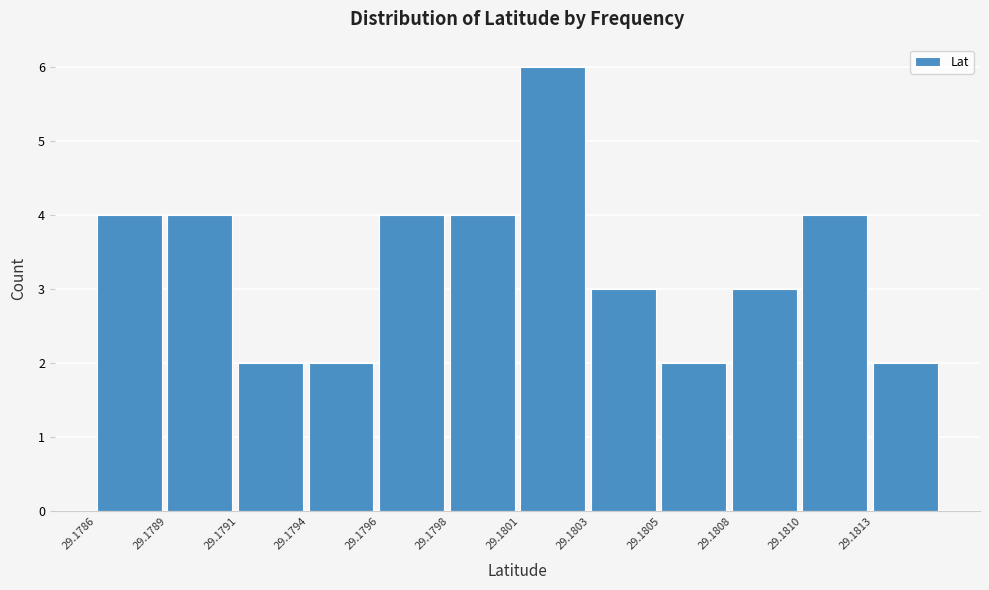

Reading left to right, what are all the values shown in this chart?

4	4	2	2	4	4	6	3	2	3	4	2